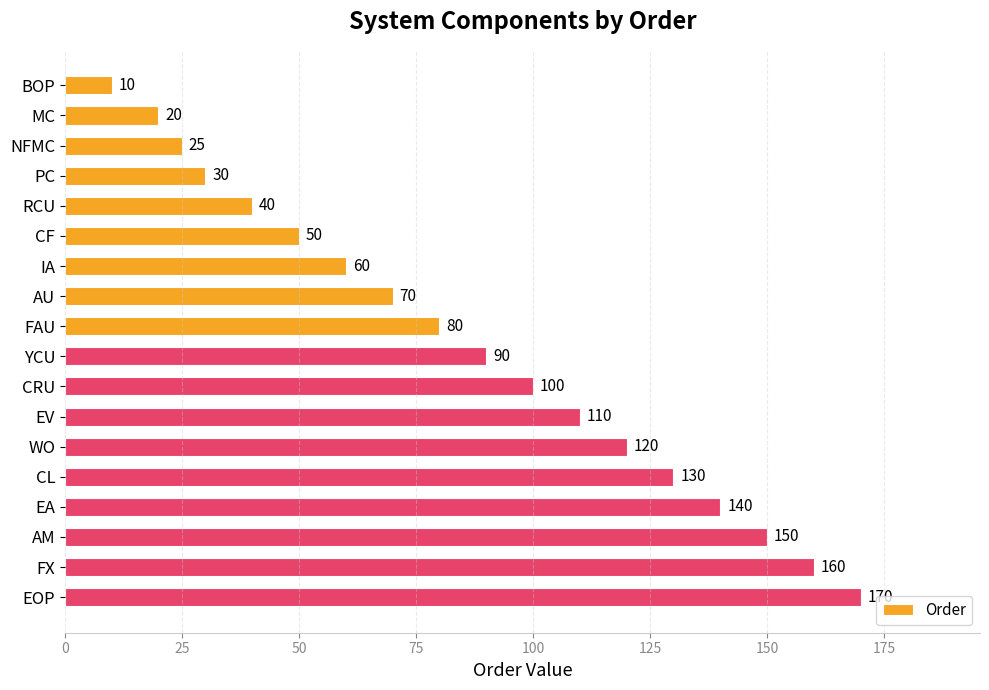

Rank the categories by value from lowest to highest.

BOP, MC, NFMC, PC, RCU, CF, IA, AU, FAU, YCU, CRU, EV, WO, CL, EA, AM, FX, EOP